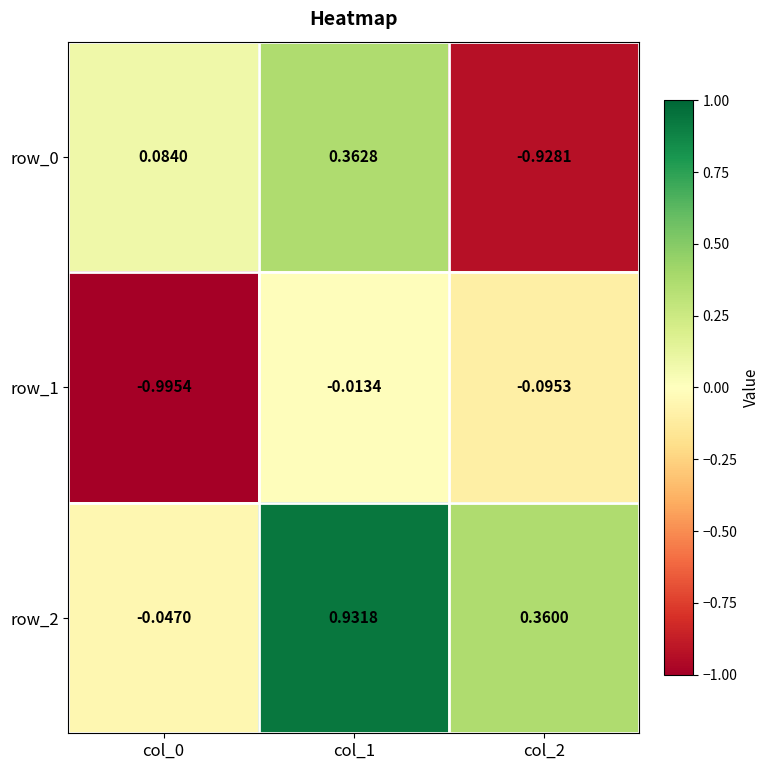

What is the sum of the row_0 values at col_2 and col_0?

-0.8